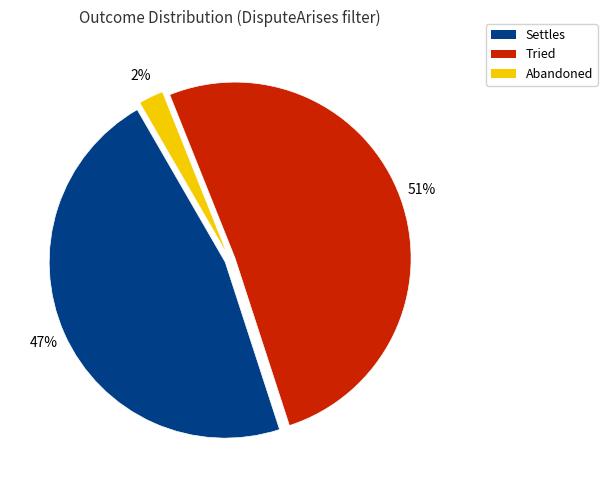

How many slices are in this pie chart?

3